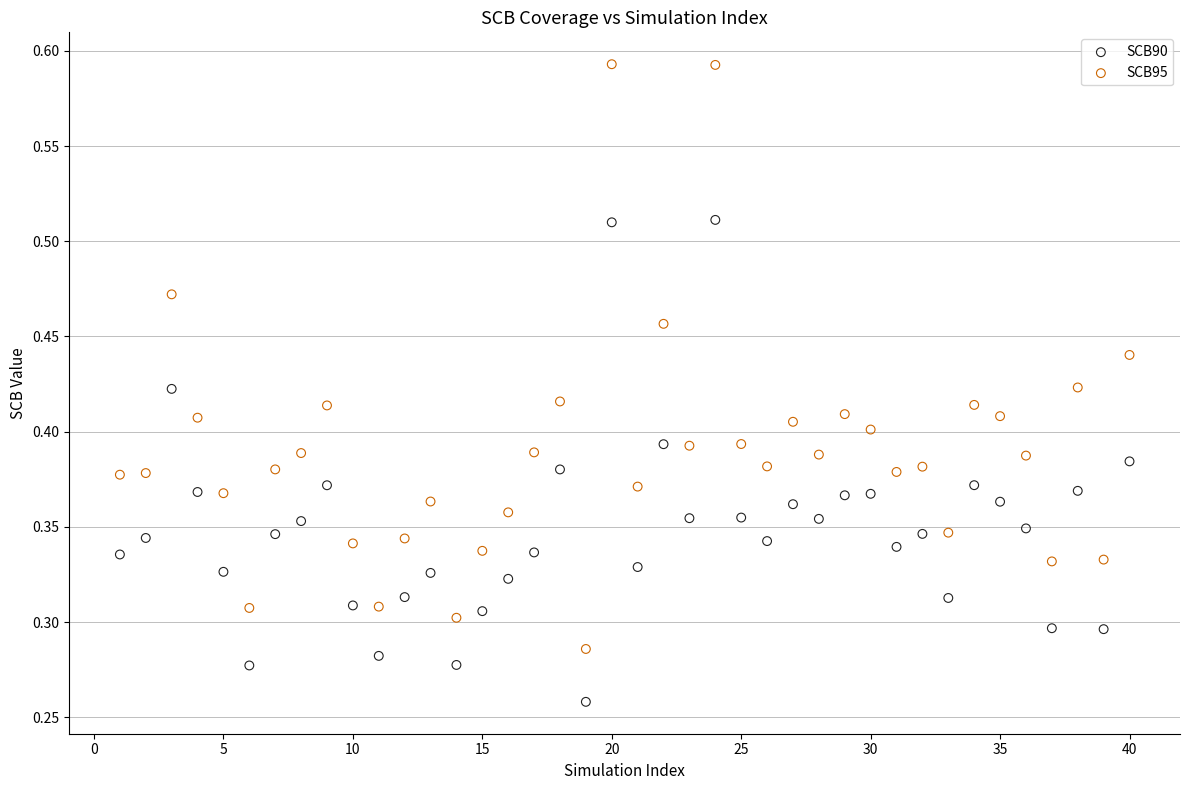

What are all the series names shown in the legend?

SCB90, SCB95